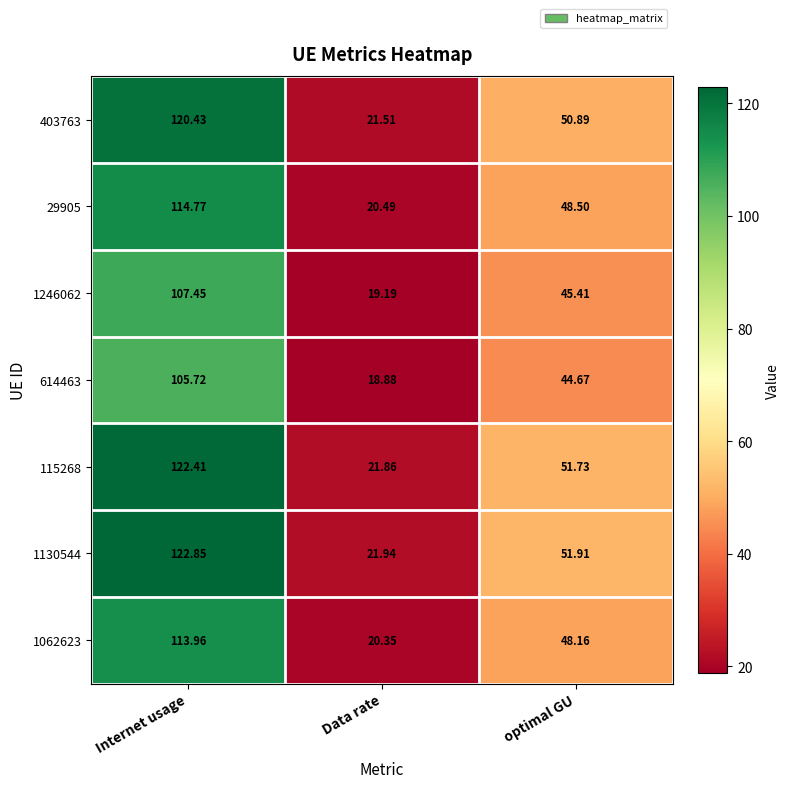

List the labels in order of 1062623 value, smallest first.

Data rate, optimal GU, Internet usage